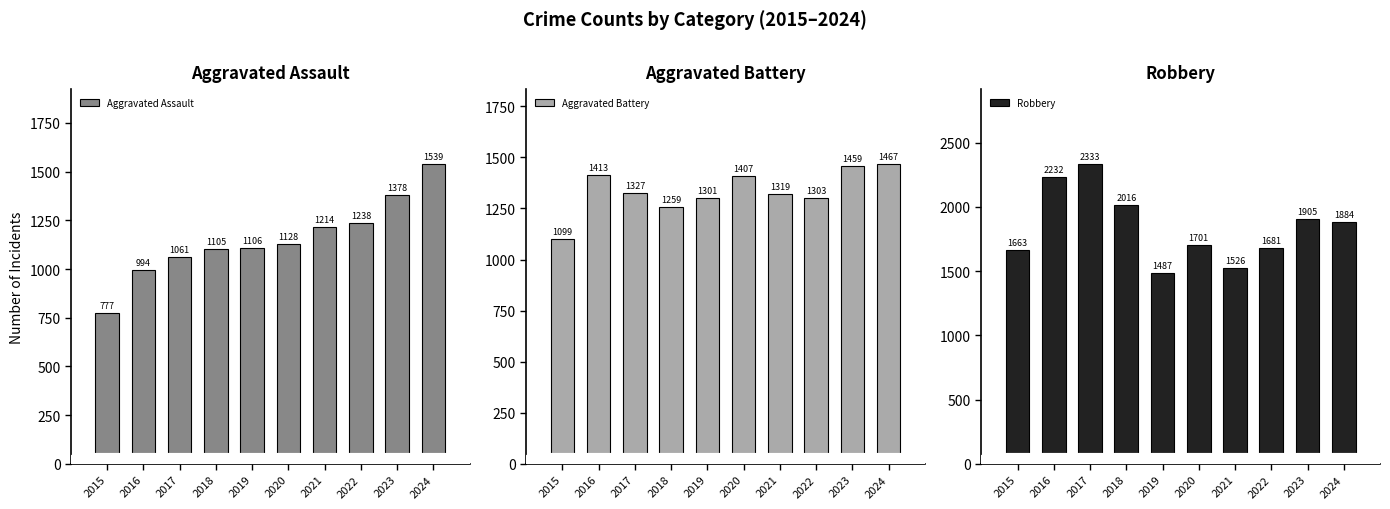

Reading right to left, extract all data points from this chart.

Aggravated Assault: 2024=1539	2023=1378	2022=1238	2021=1214	2020=1128	2019=1106	2018=1105	2017=1061	2016=994	2015=777
Aggravated Battery: 2024=1467	2023=1459	2022=1303	2021=1319	2020=1407	2019=1301	2018=1259	2017=1327	2016=1413	2015=1099
Robbery: 2024=1884	2023=1905	2022=1681	2021=1526	2020=1701	2019=1487	2018=2016	2017=2333	2016=2232	2015=1663